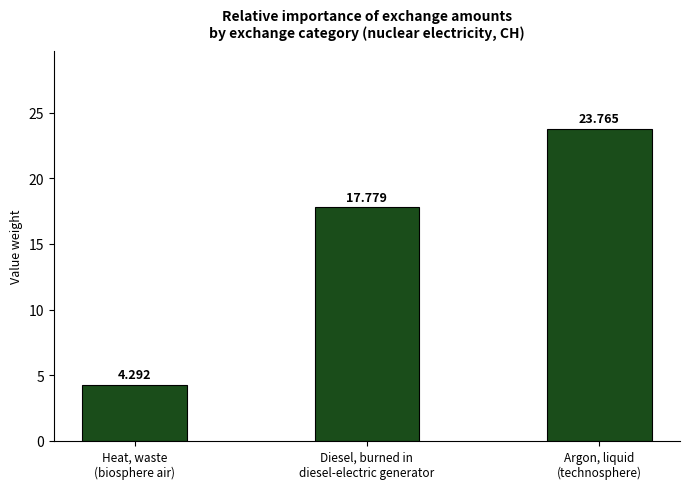

Reading left to right, transcribe all the data shown in this chart.

Heat, waste
(biosphere air)=4.3	Diesel, burned in
diesel-electric generator=17.8	Argon, liquid
(technosphere)=23.8